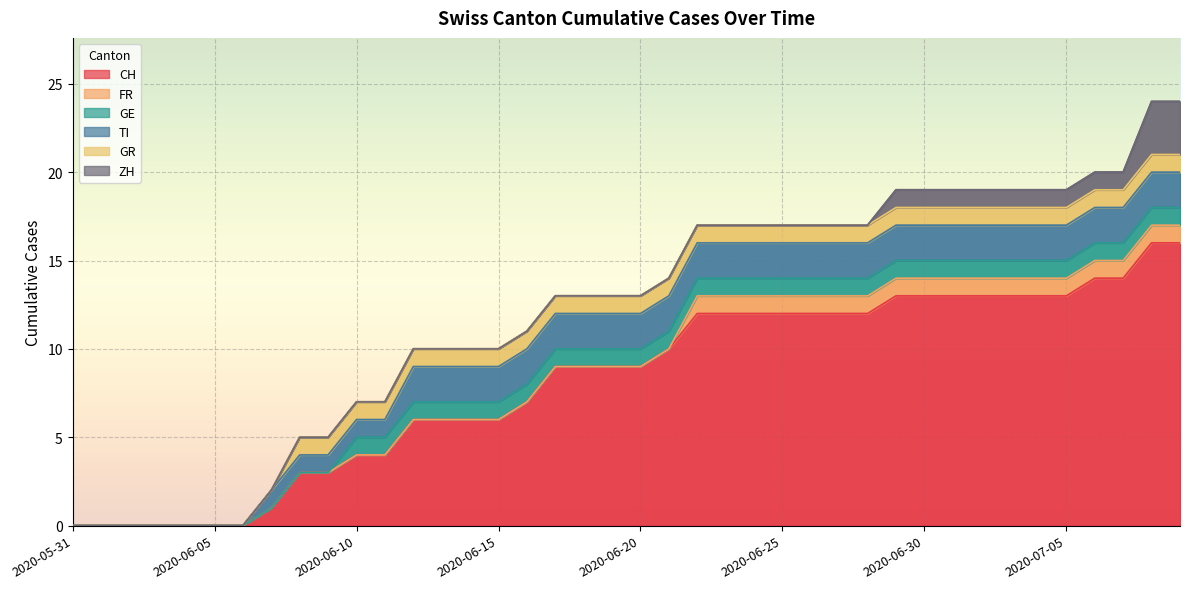

What is the difference between the maximum and minimum values in the TI series?

2